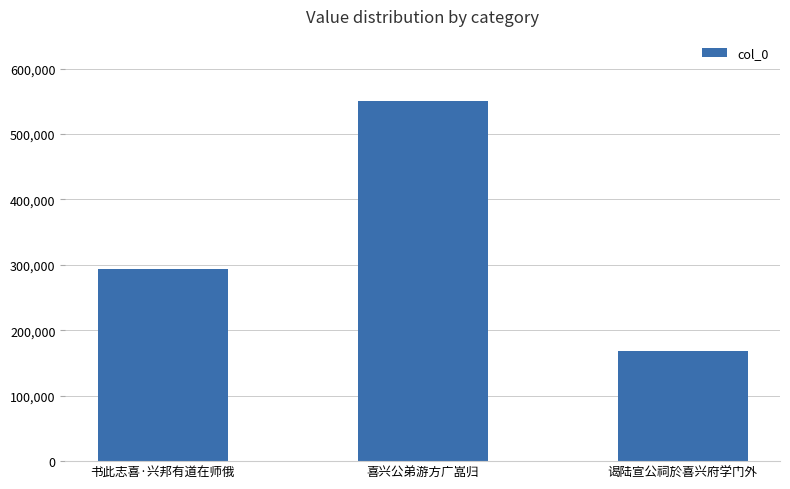

List the labels in order of value, smallest first.

谒陆宣公祠於喜兴府学门外, 书此志喜·兴邦有道在师俄, 喜兴公弟游方广嵓归